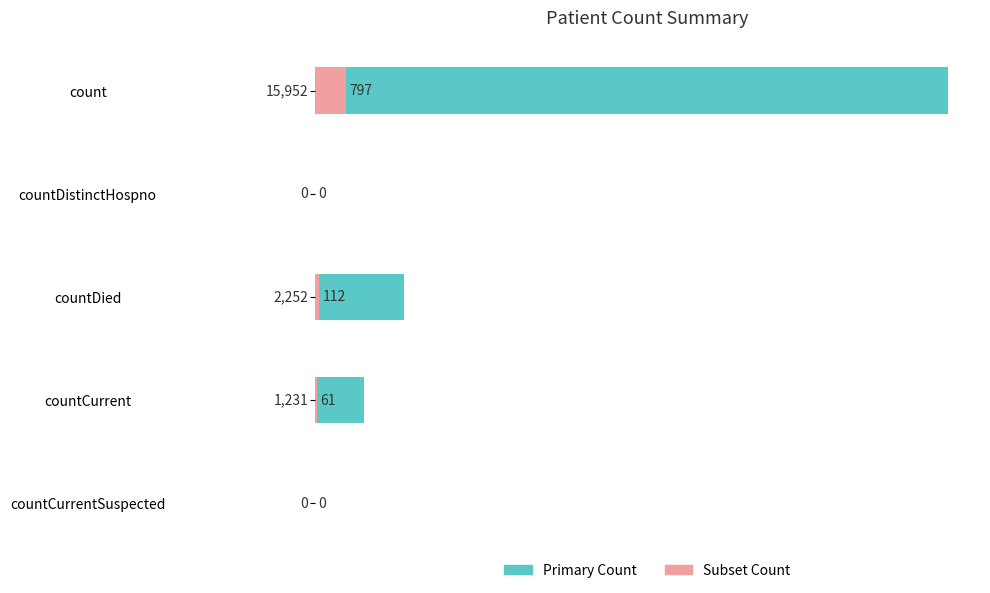

True or false: Value has a value of 1042.8 at countDied.

False